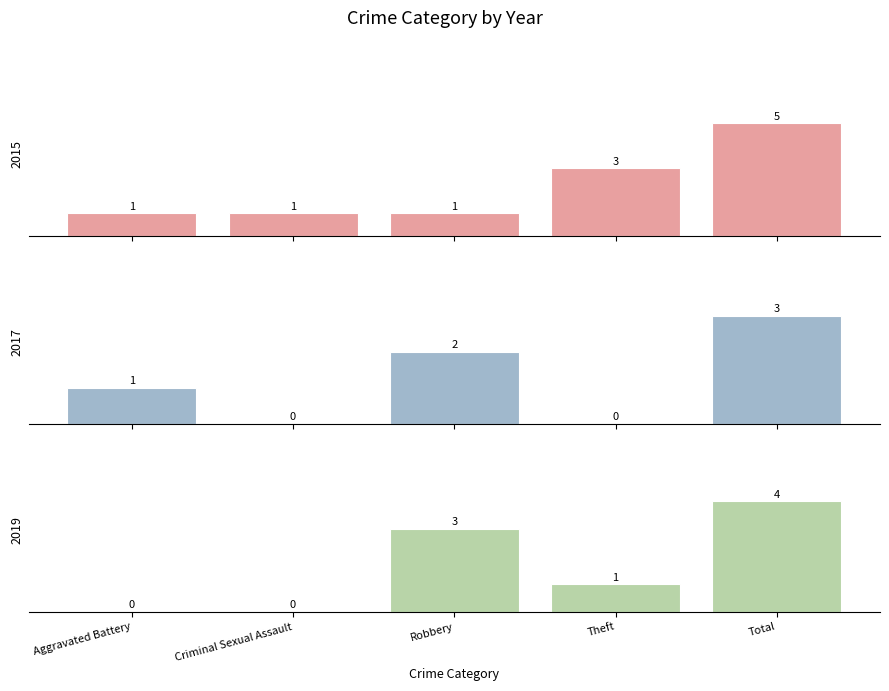

What is the sum of all 2015 values?

11